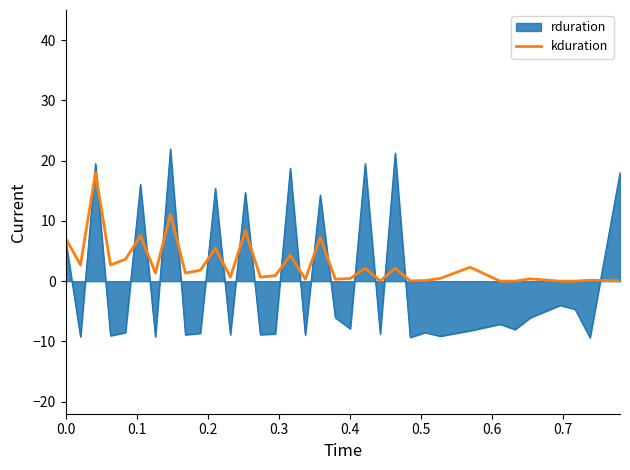

Which series has the widest spread of values?

rduration